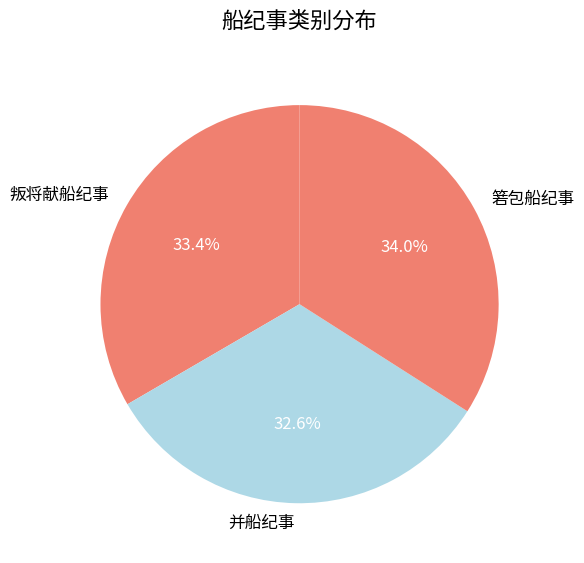

To the nearest percent, what is the difference between the 叛将献船纪事 and 并船纪事 slice percentages?

1%